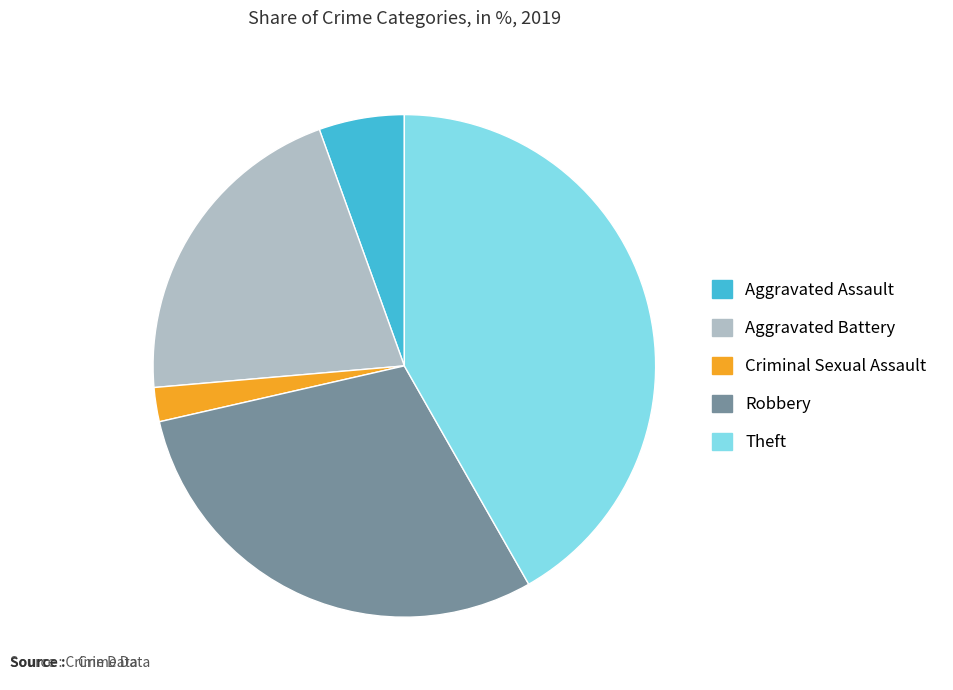

Does Theft represent more than half of the total?

No